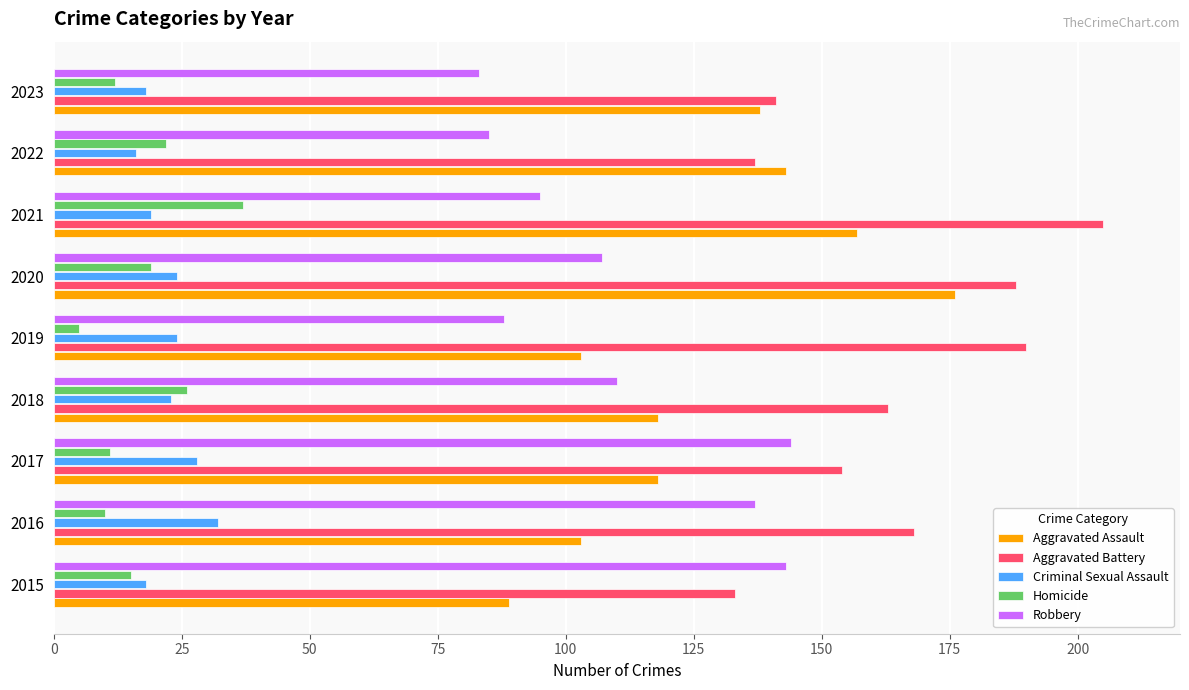

How many values in the Homicide series are below 15?

4